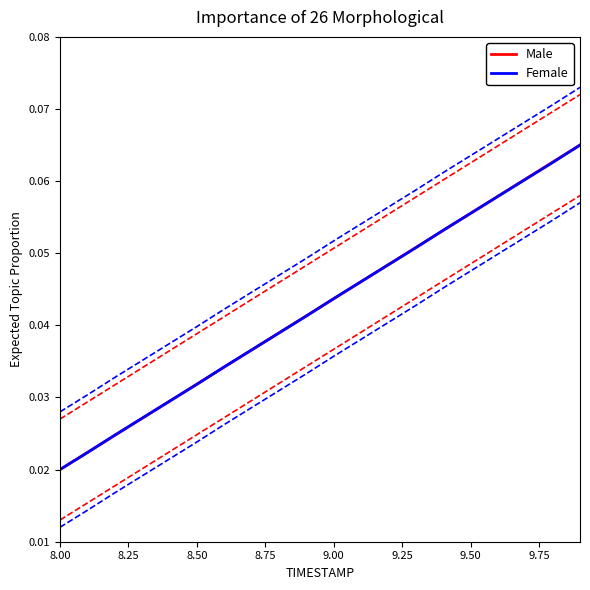

Where is Female nearest to the value 0?

8.00